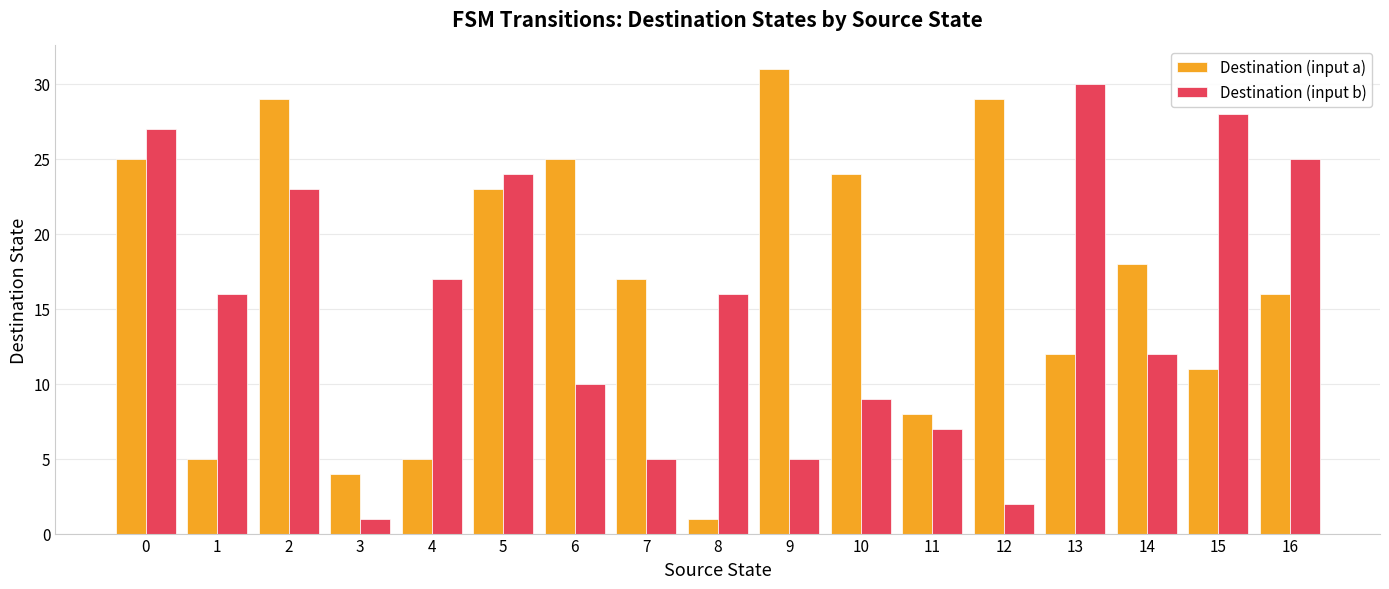

What is the value of the Destination (input a) bar at the 1st from the left?

25